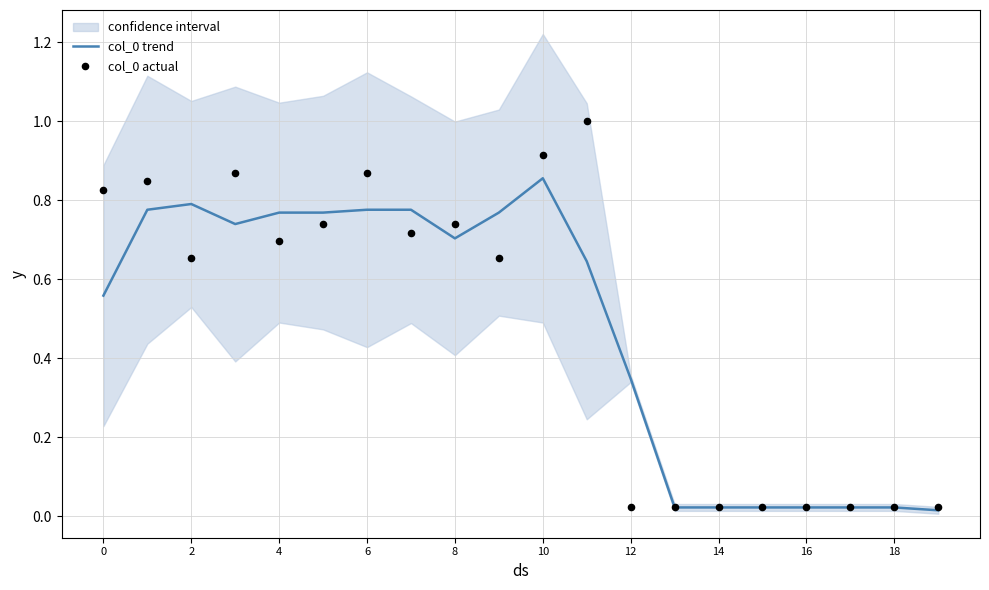

At which category is the sum across all series the highest?

10